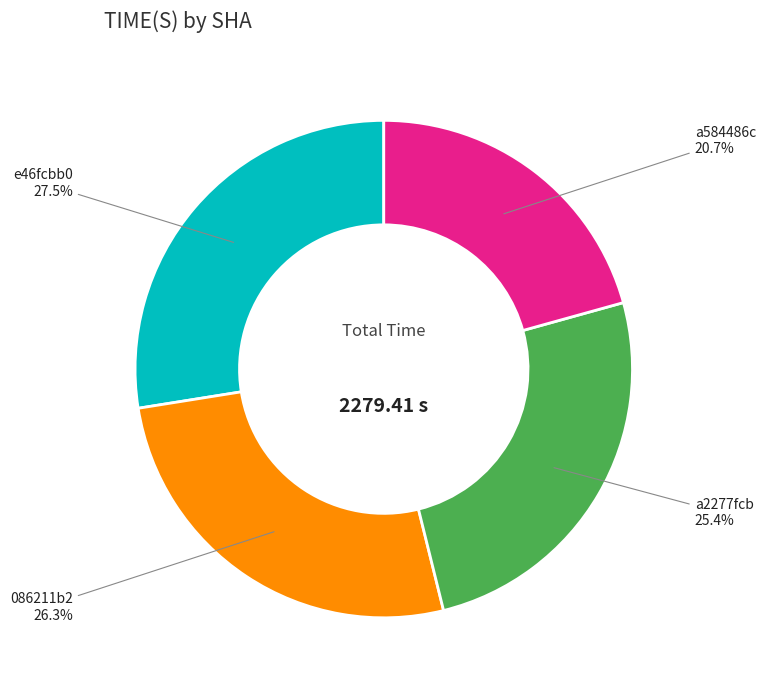

Is there a majority slice in this chart?

No